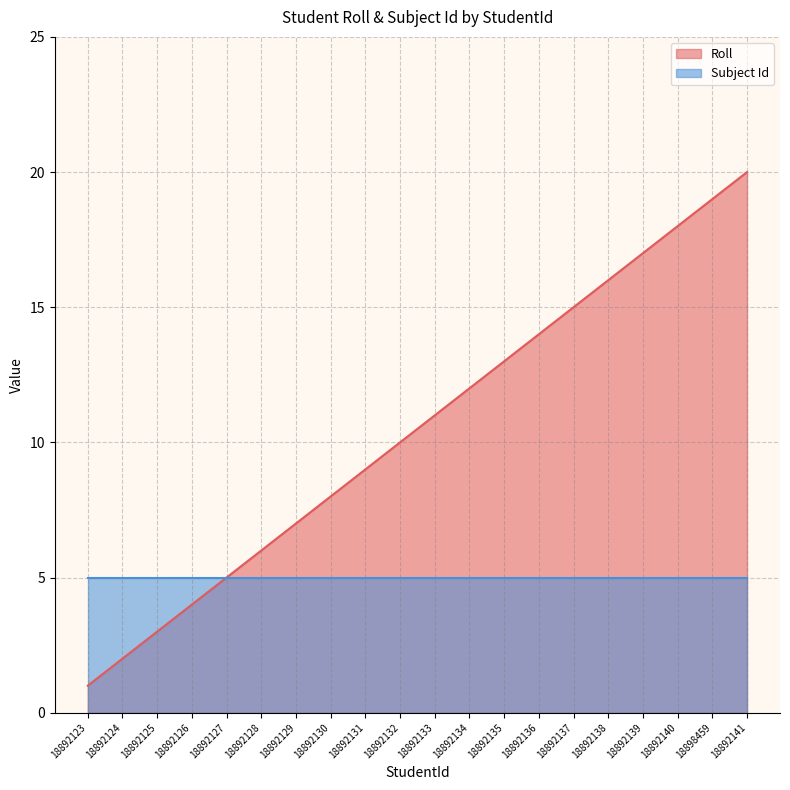

Count the number of data series in this chart.

2